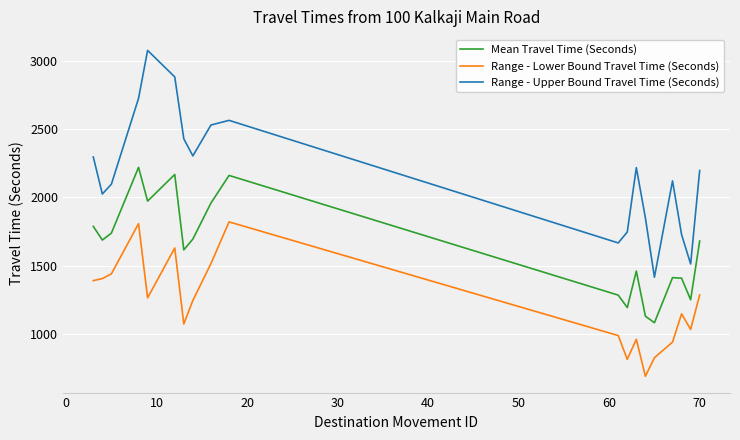

Which series has the largest range (max minus min)?

Range - Upper Bound Travel Time (Seconds)